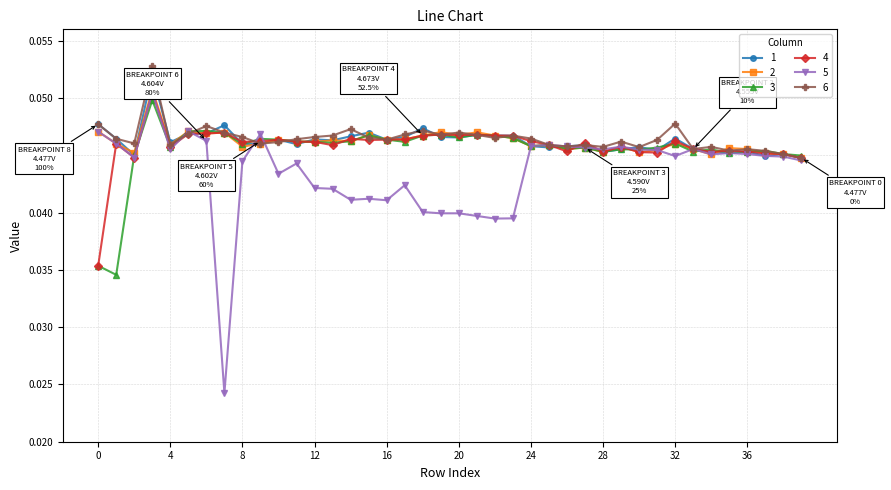

How many 3 values are between 0 and 1?

40